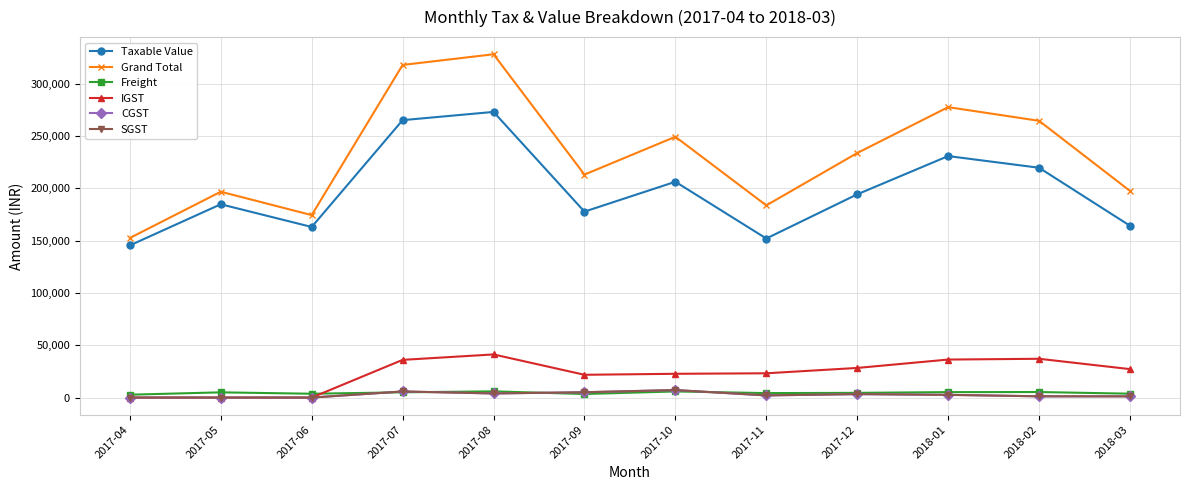

Is this an area chart (filled region under the line)?

No